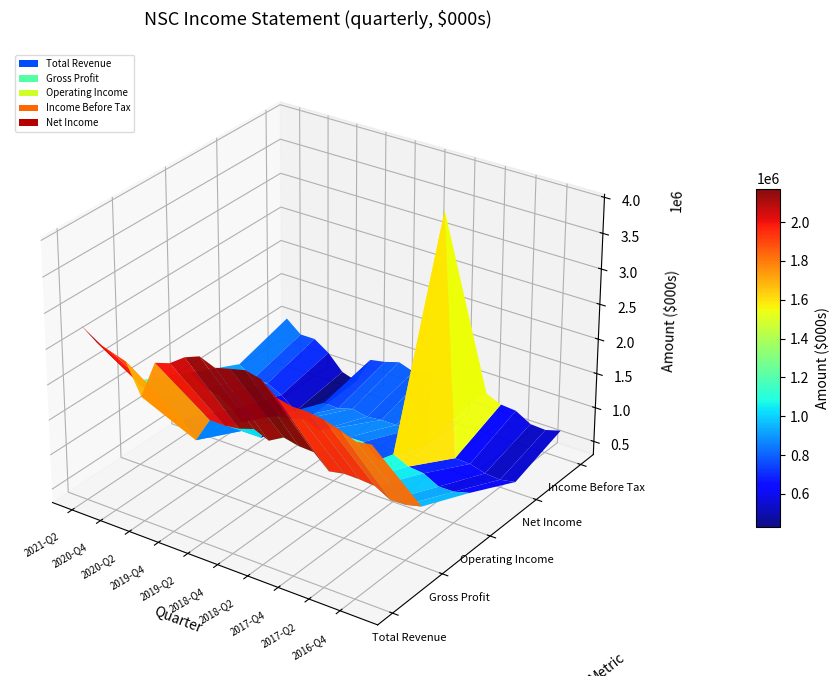

What value does the Income Before Tax series have at 2, to the nearest 100?

867000